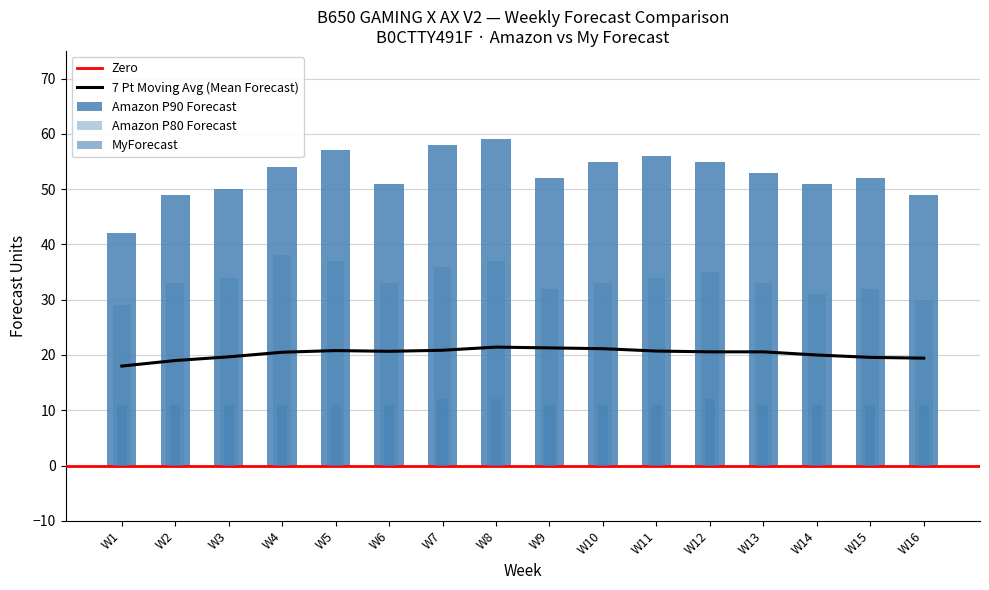

How many groups of bars are there?

16